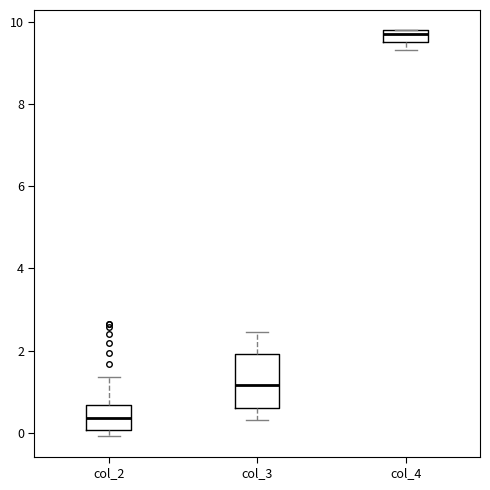

Comparing the boxes themselves (not the whiskers), which one is the tallest?

col_3